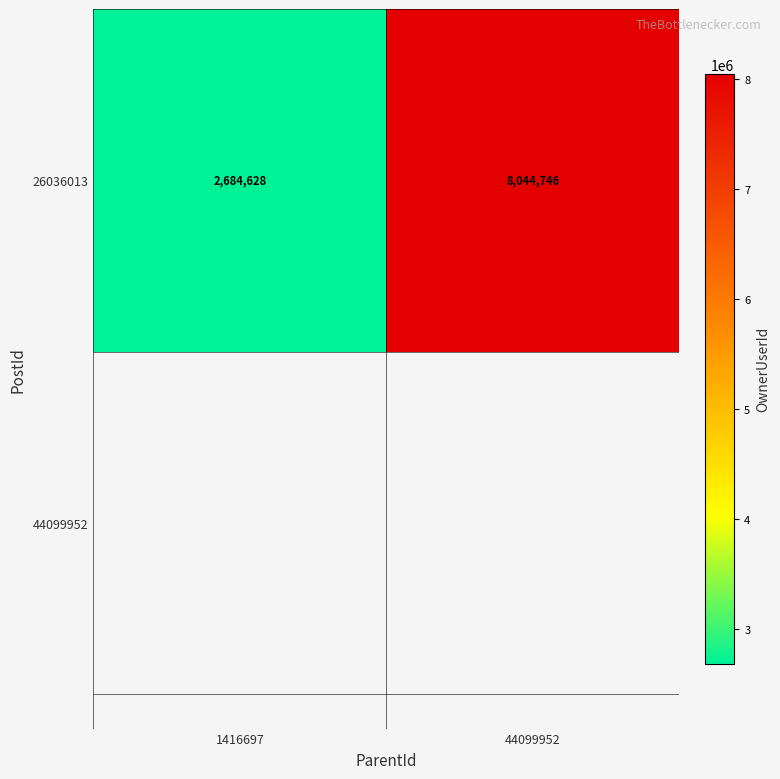

List the labels in order of value, smallest first.

1416697, 44099952